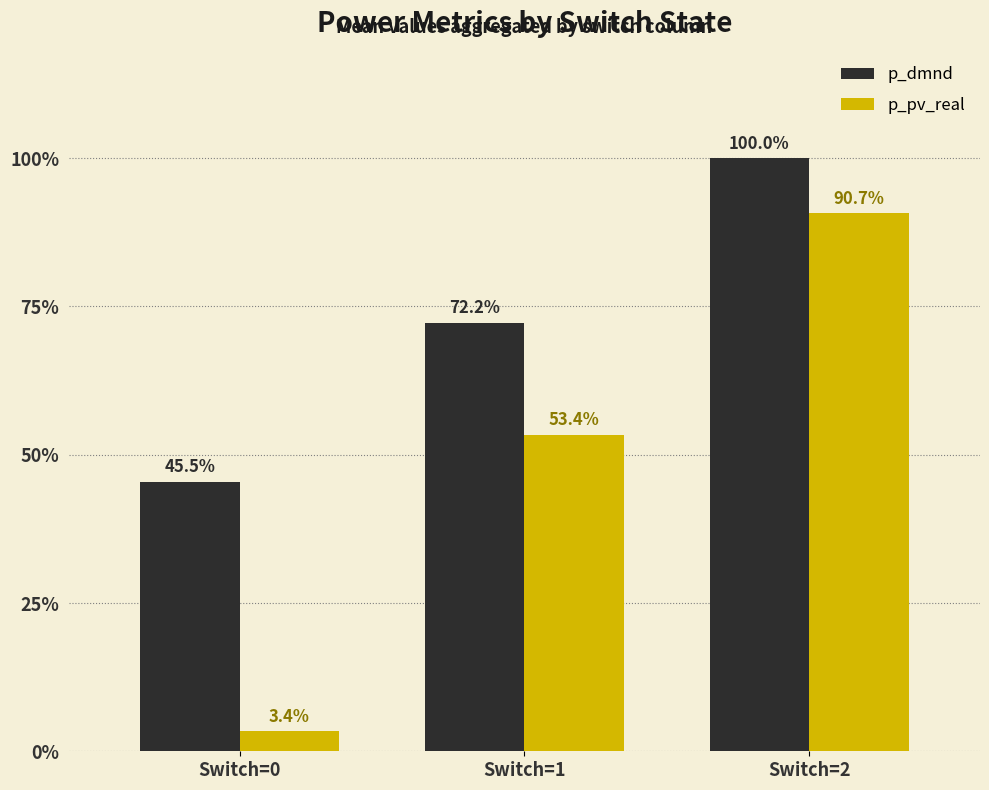

At which label is p_pv_real closest to 2?

Switch=1